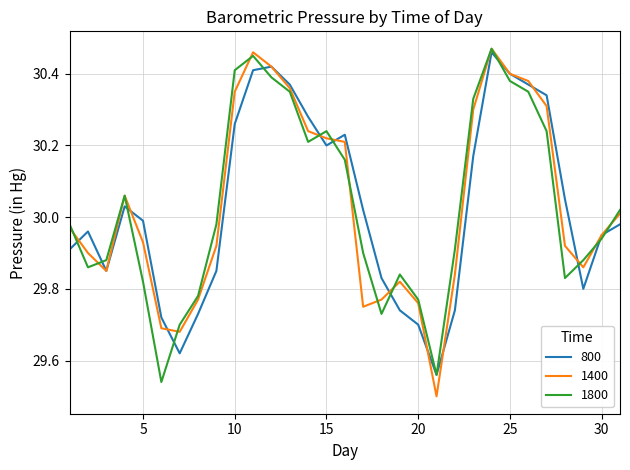

Which series ends up on top after the final intersection of 1400 and 800?

1400